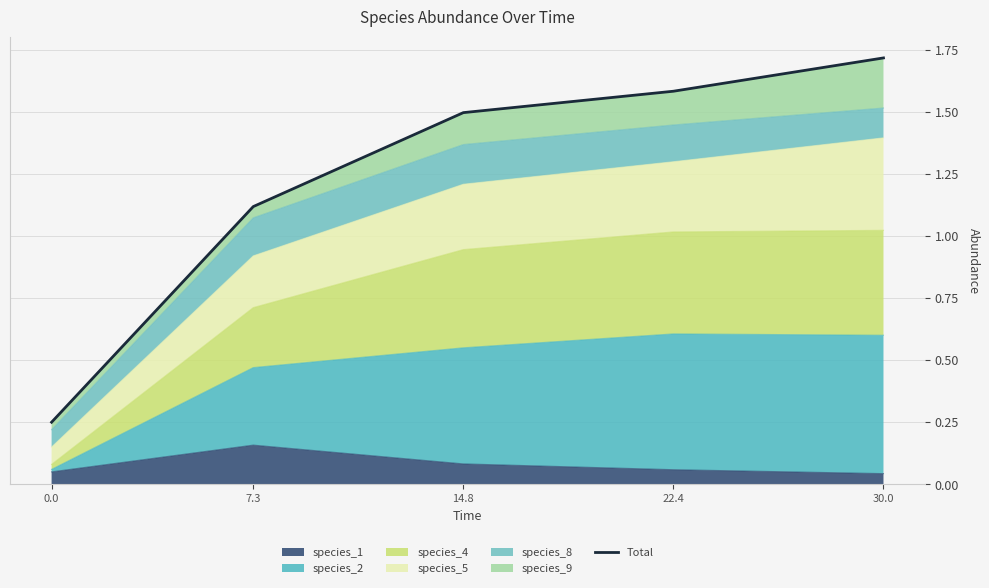

What position from the left is 22.4?

4